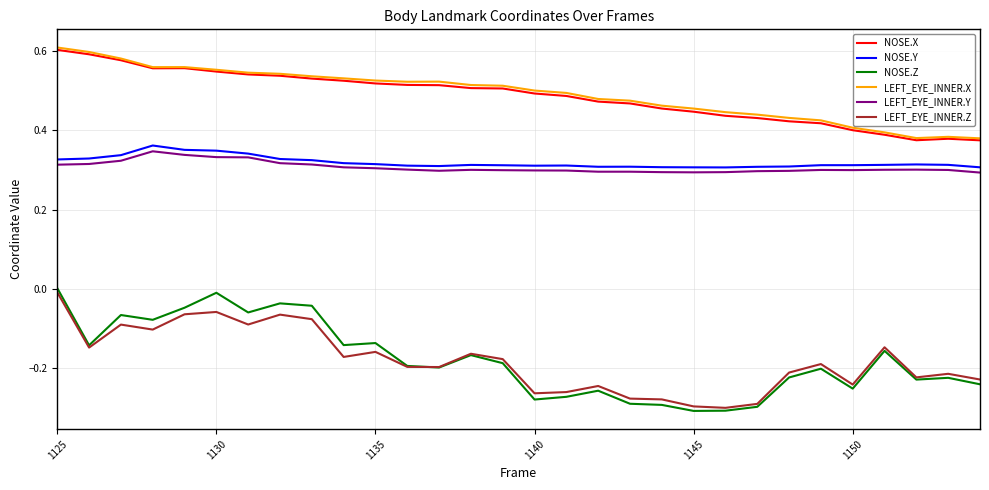

True or false: NOSE.Z and NOSE.Y intersect in this chart.

False